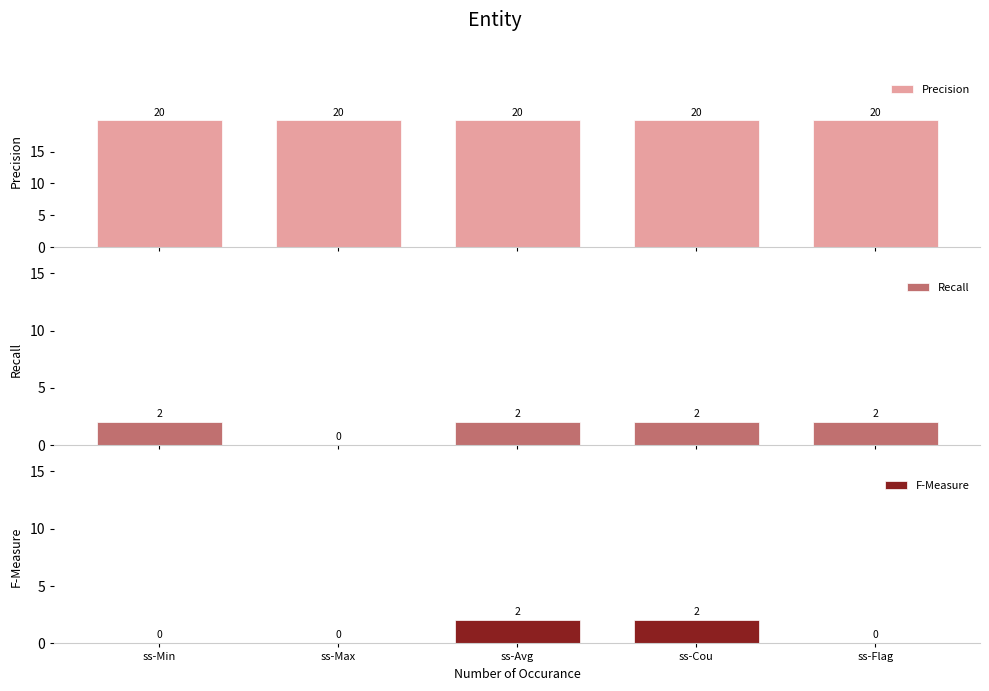

Between ss-Avg and ss-Flag, which is larger?

ss-Avg